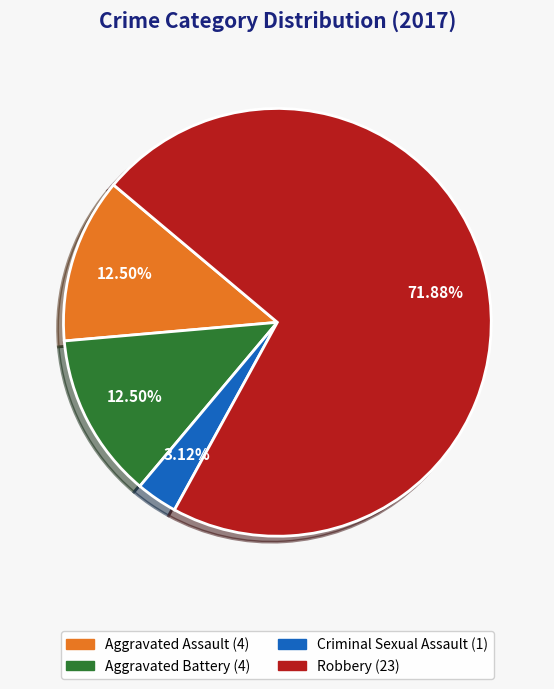

True or false: Aggravated Battery accounts for 1% of the total.

False